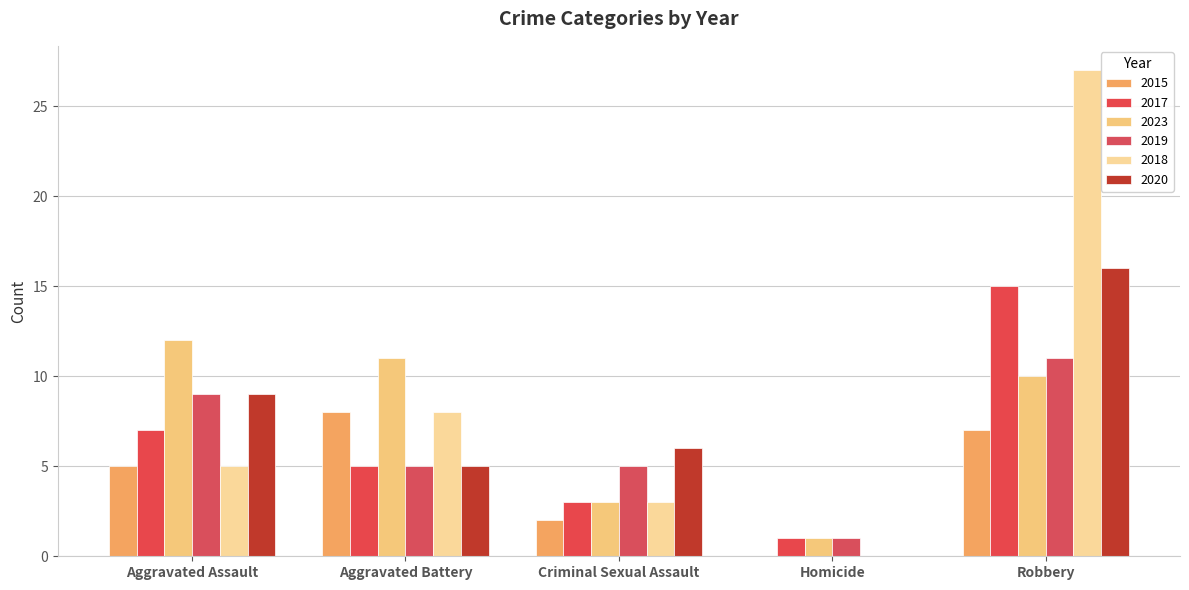

Which category has the highest value in the 2015 series?

Aggravated Battery